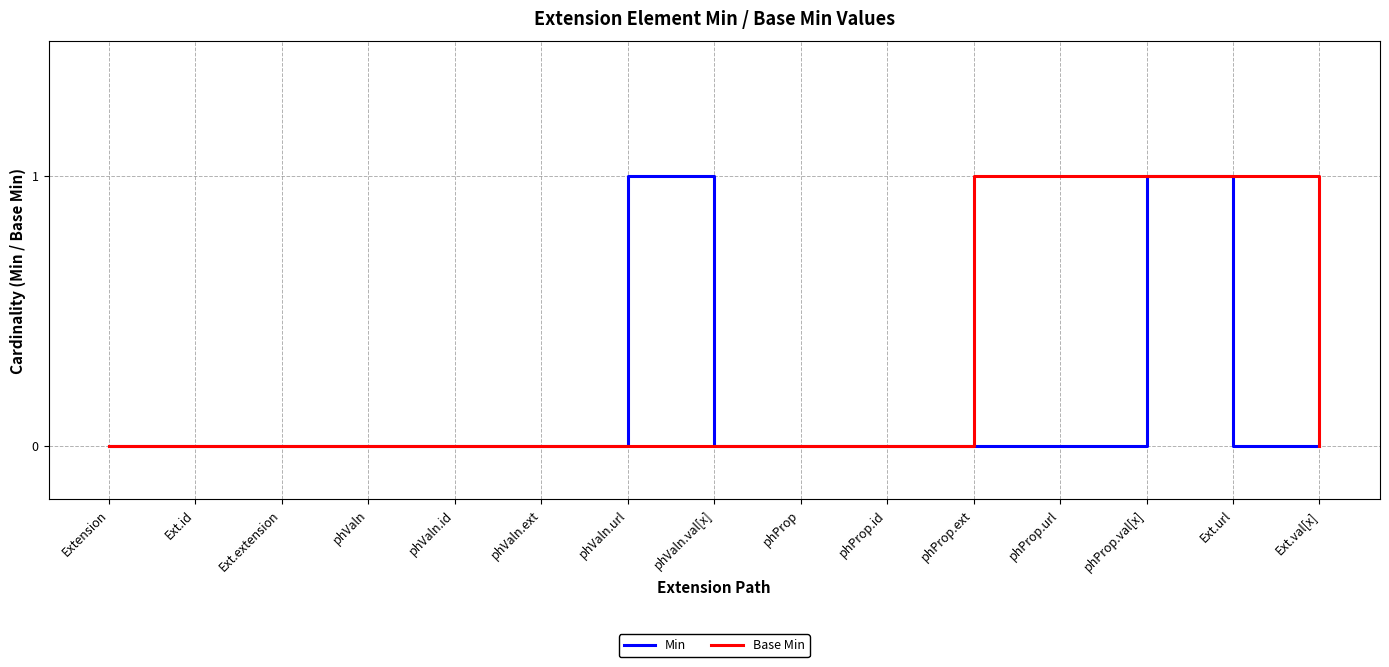

How many series are shown in this chart?

2